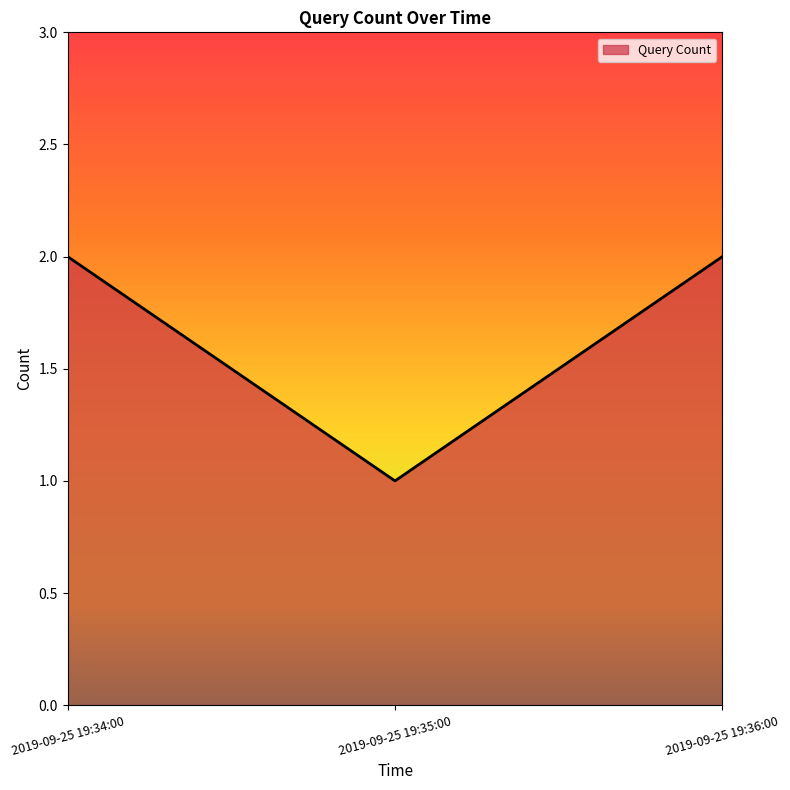

Approximately how many times larger is the value at 2019-09-25 19:36:00 compared to 2019-09-25 19:34:00?

1.0